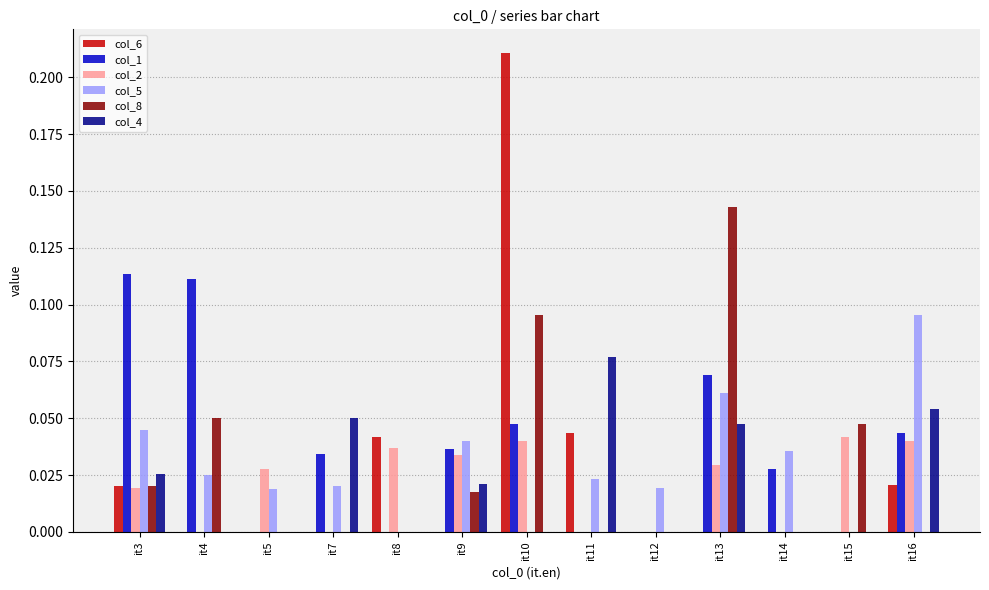

At which label does col_8 reach its peak?

it13